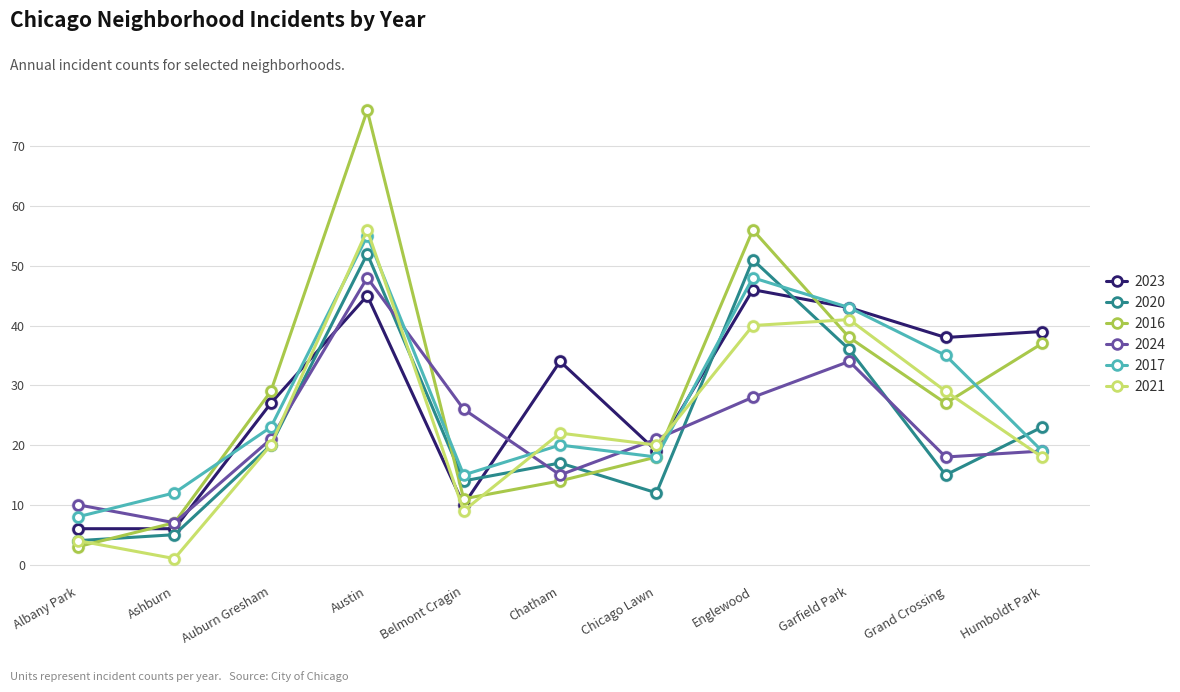

Which series has the widest spread of values?

2016